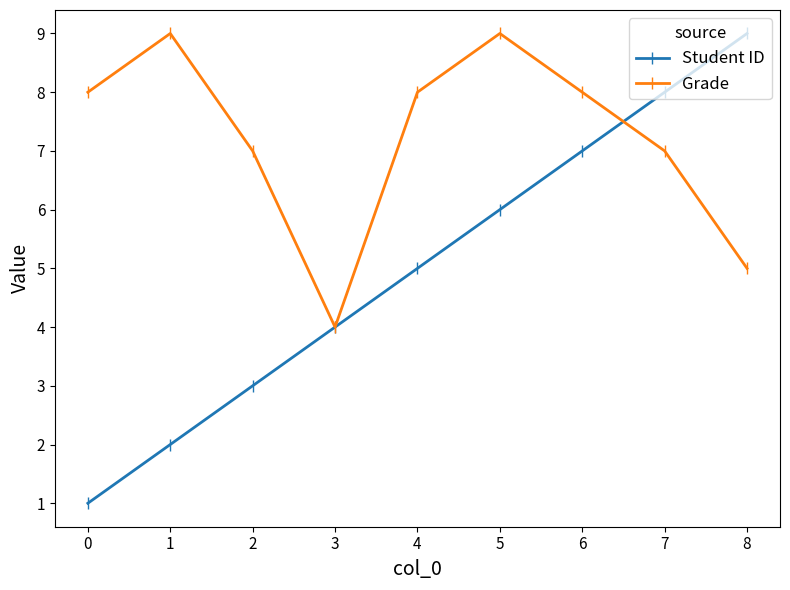

What is the lowest value of the Grade series?

4